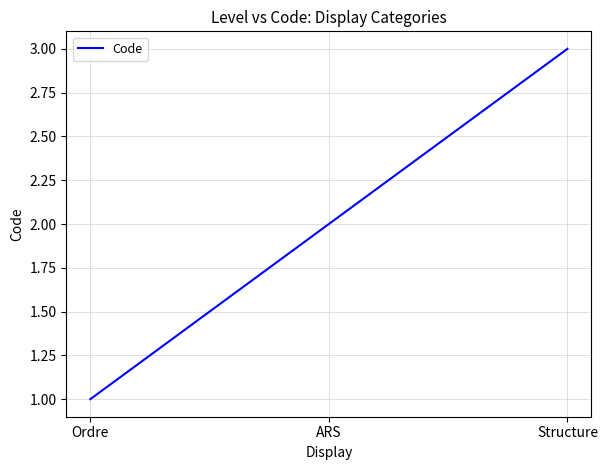

Reading right to left, what are all the values shown in this chart?

3	2	1